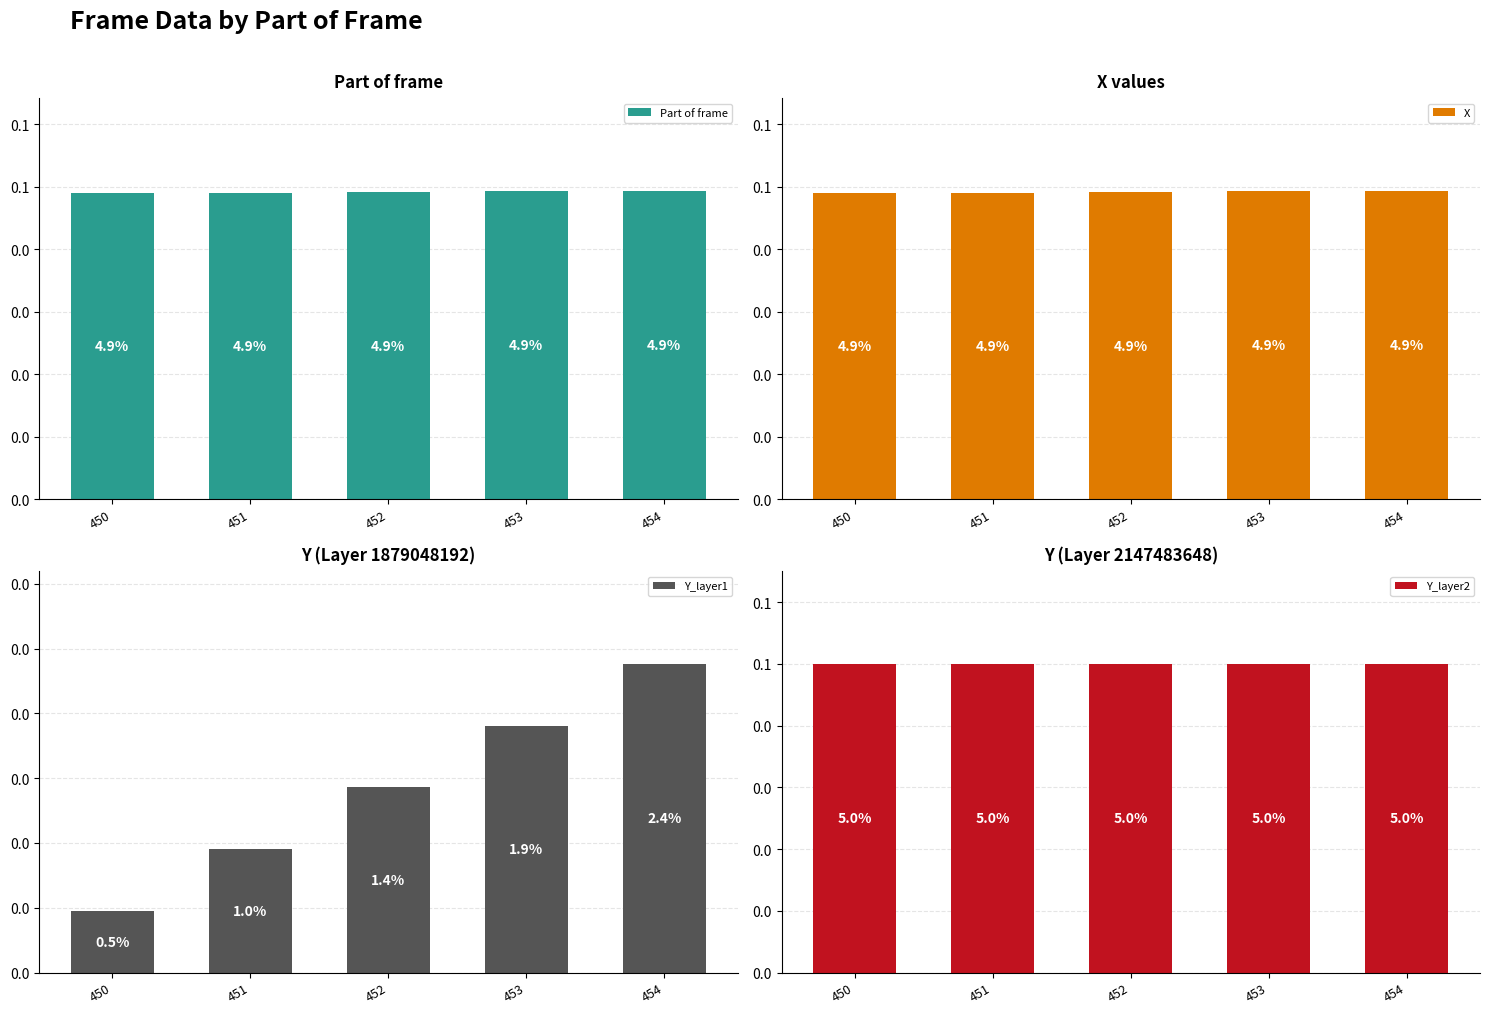

Reading left to right, extract all data points from this chart.

Part of frame: 0.0	0.0	0.0	0.0	0.0
X: 0.0	0.0	0.0	0.0	0.0
Y_layer1: 0.0	0.0	0.0	0.0	0.0
Y_layer2: 0.1	0.1	0.1	0.1	0.1